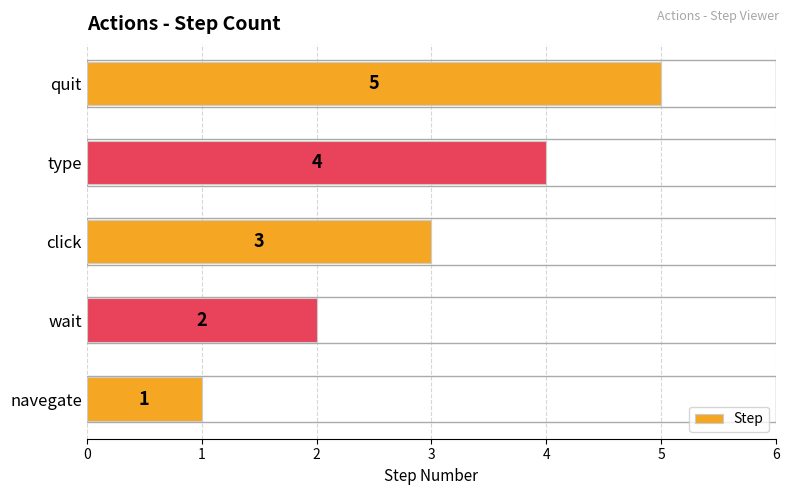

At which label is the value closest to 3?

click